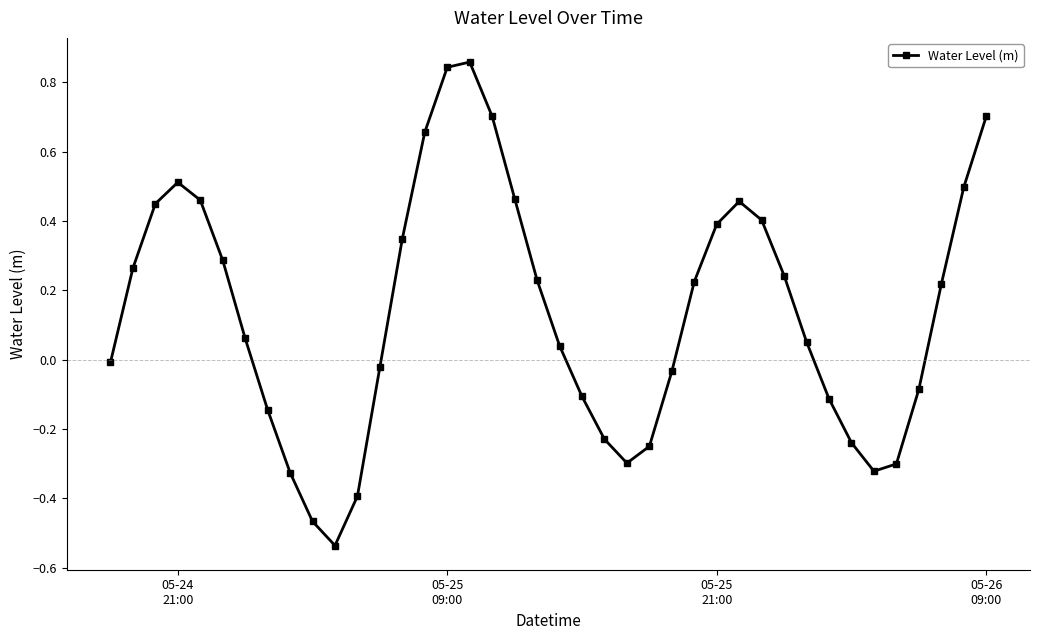

True or false: the data has more than 2 interior local peaks.

True